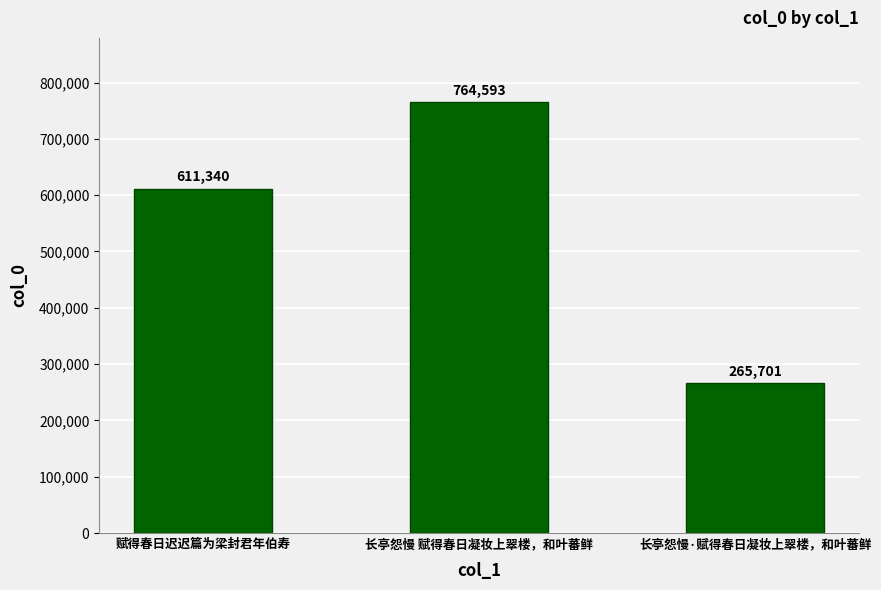

What is the label of the 1st bar from the right?

长亭怨慢·赋得春日凝妆上翠楼，和叶蕃鲜